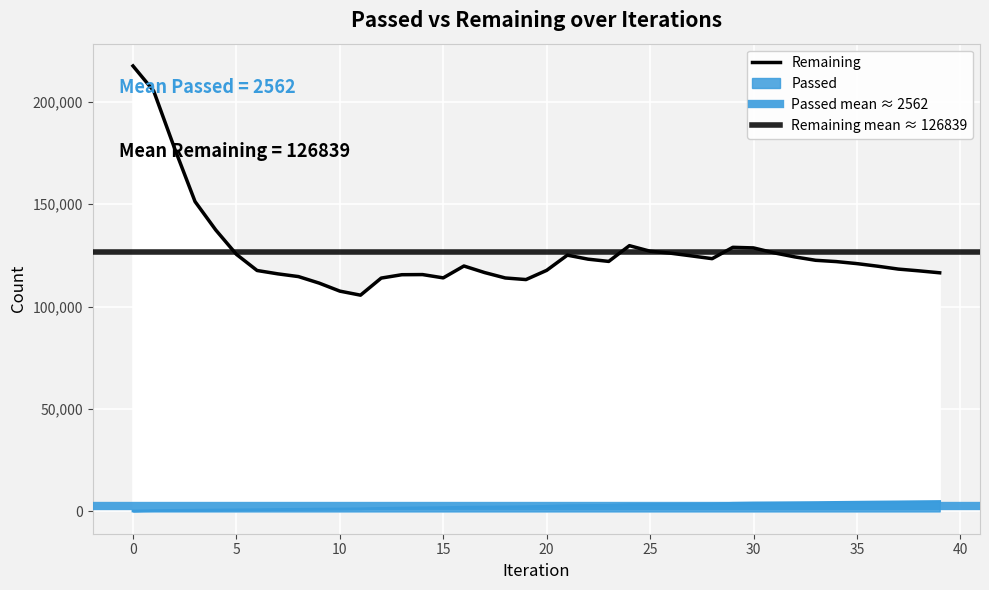

List the labels in order of Passed value, smallest first.

0, 1, 2, 3, 4, 5, 6, 7, 8, 9, 10, 11, 12, 13, 14, 15, 16, 17, 18, 19, 20, 21, 22, 23, 24, 25, 26, 27, 28, 29, 30, 31, 32, 33, 34, 35, 36, 37, 38, 39